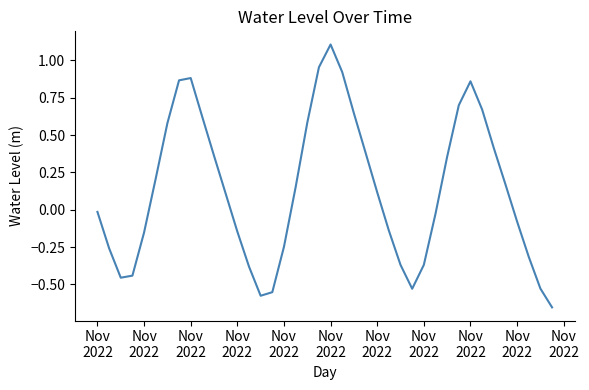

What is the greatest value displayed?

1.1